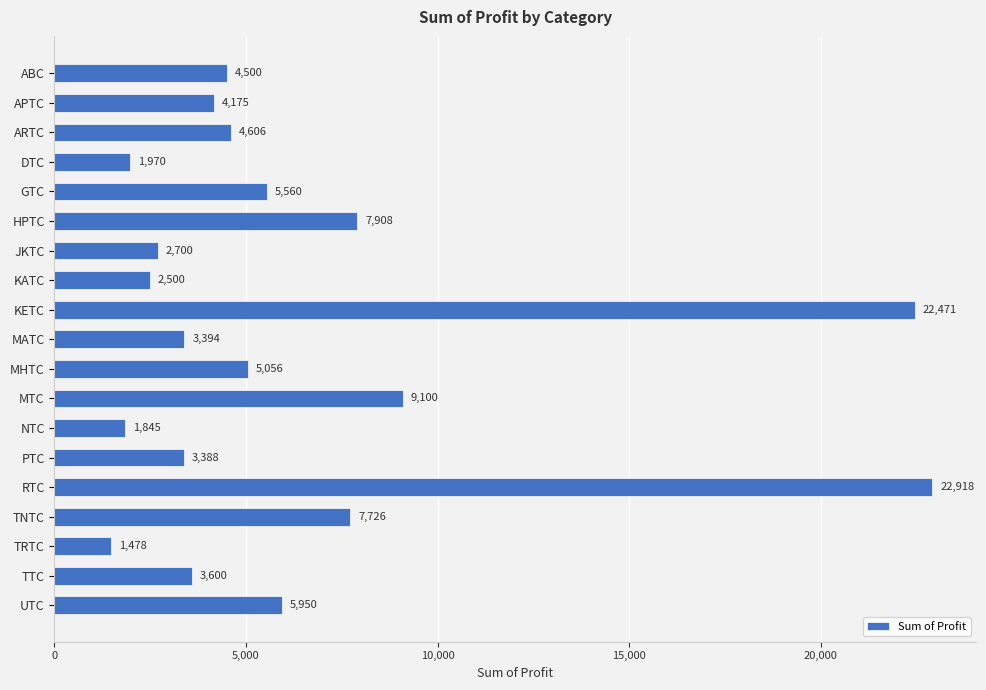

Where is the data nearest to the value 12197?

MTC